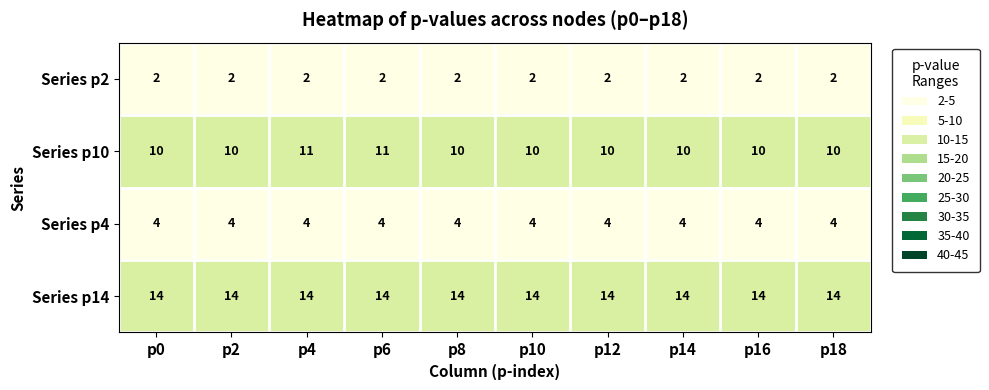

What is the sum of all Series p10 values?

102